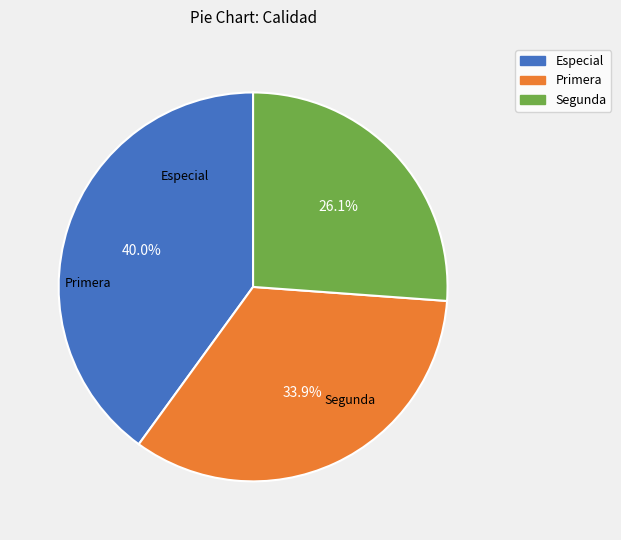

What percentage do Segunda and Especial together represent?

66.1%